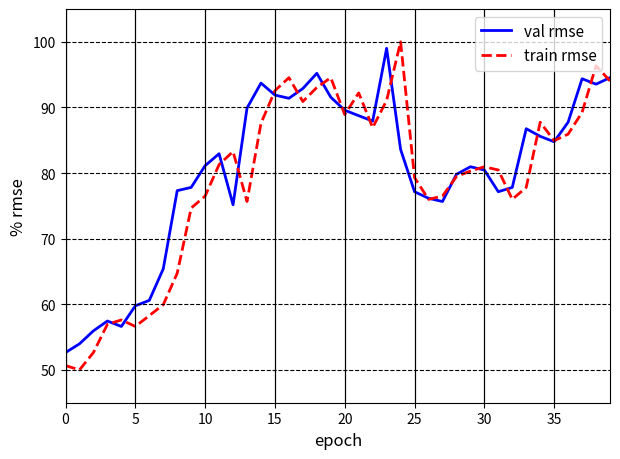

How many lines are shown in the chart?

2